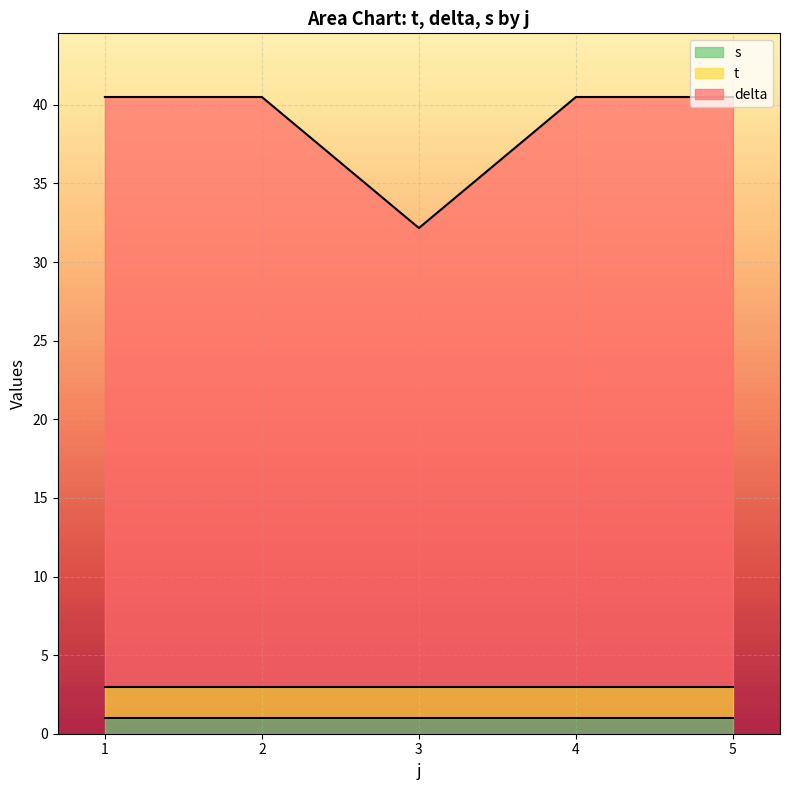

What is the total value across all series at 3?

32.2